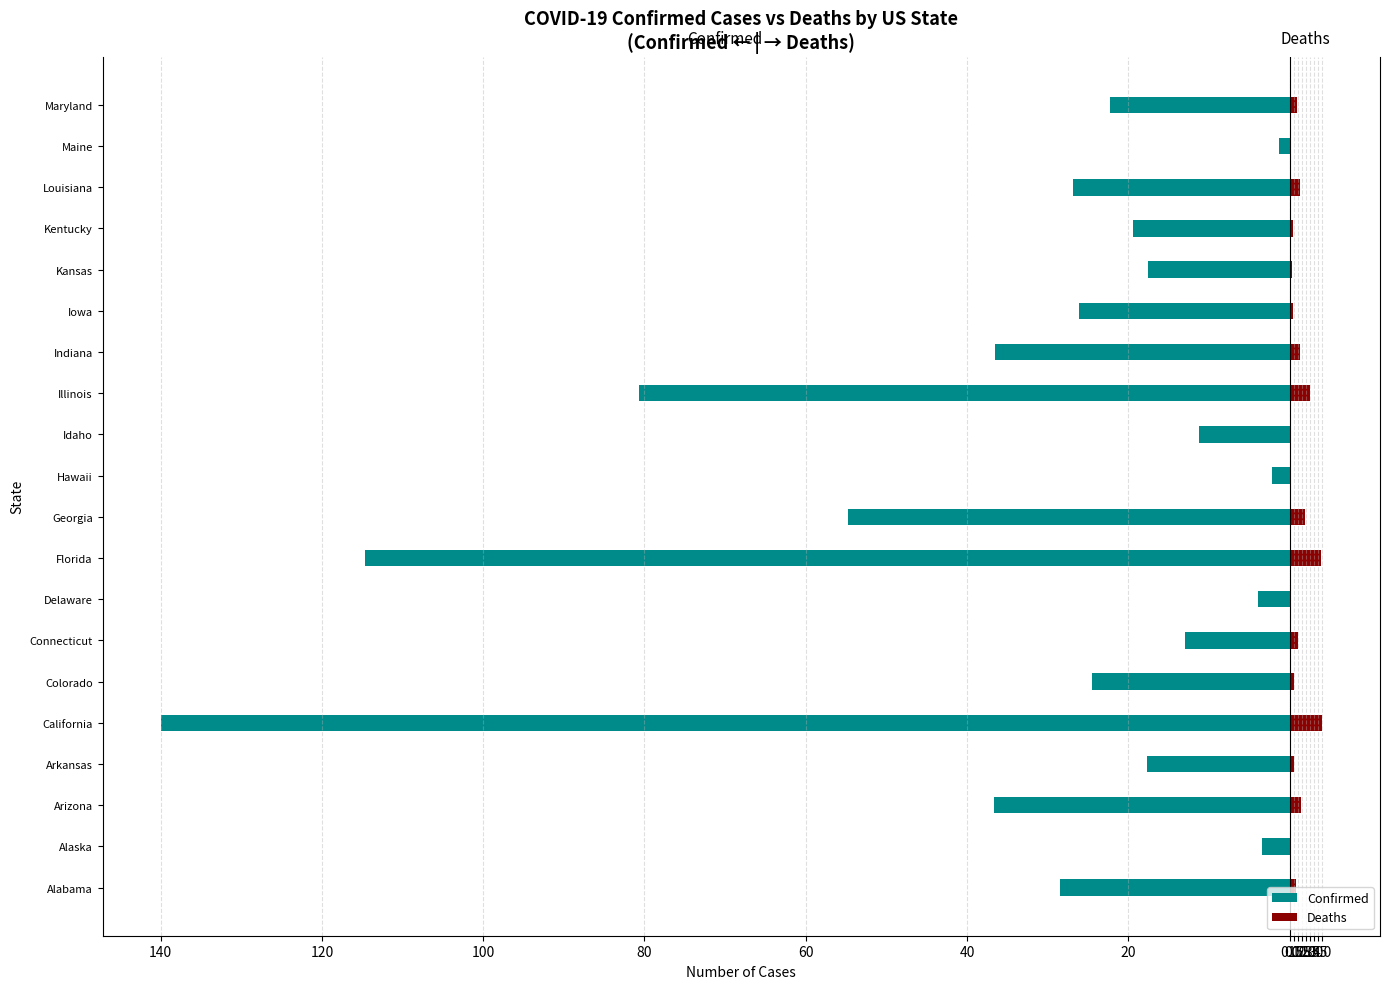

What is the value of the Confirmed bar at the 9th from the left?

-114.7